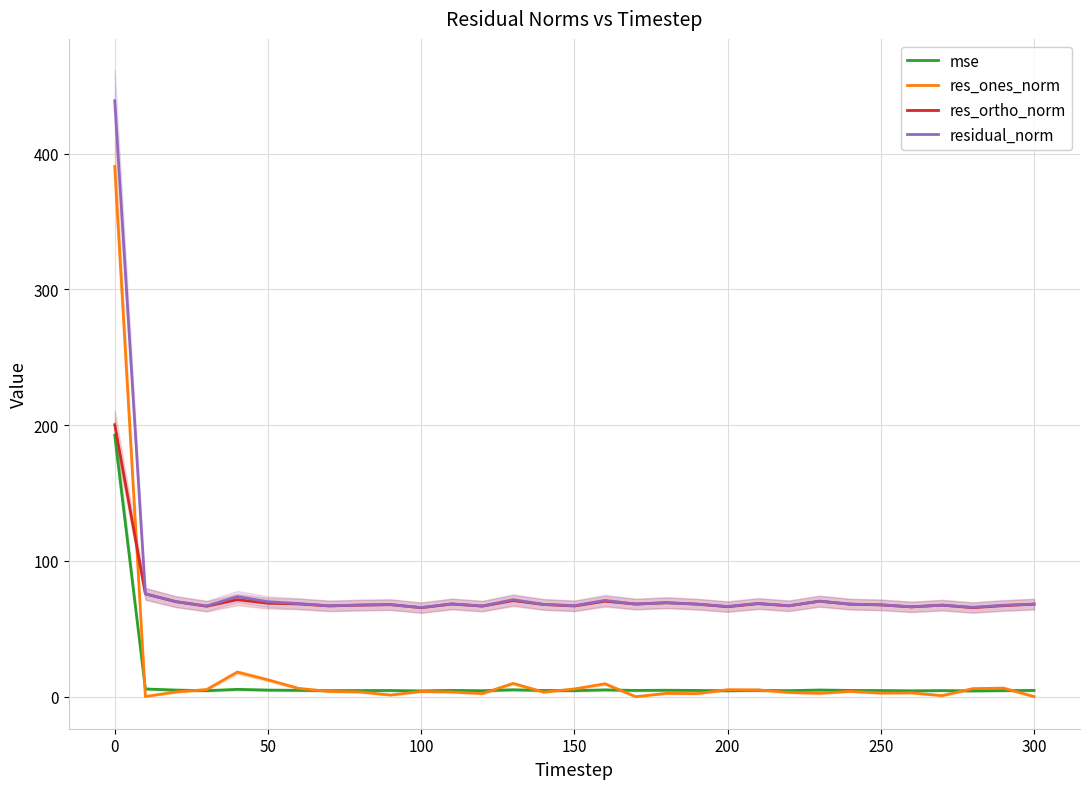

True or false: residual_norm and res_ones_norm intersect in this chart.

False